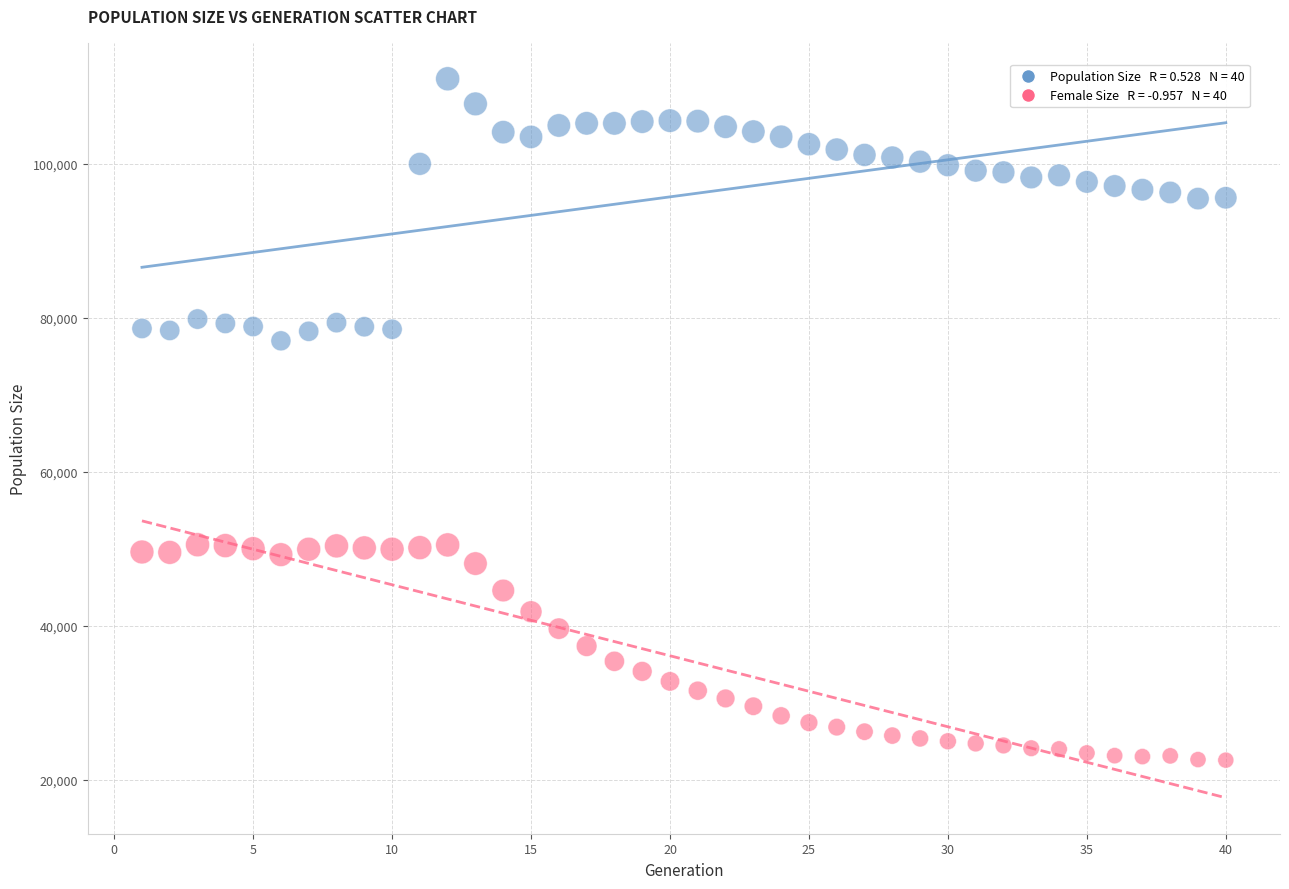

Across all series, what Y value is closest to 66785?

76999